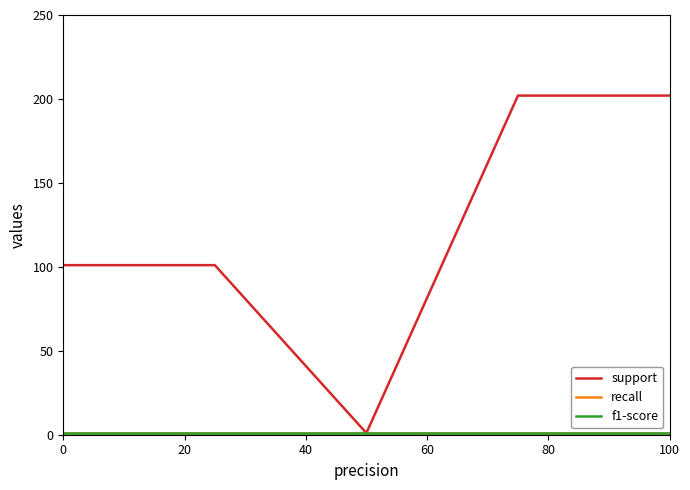

Does the chart display data point markers on the line(s)?

No